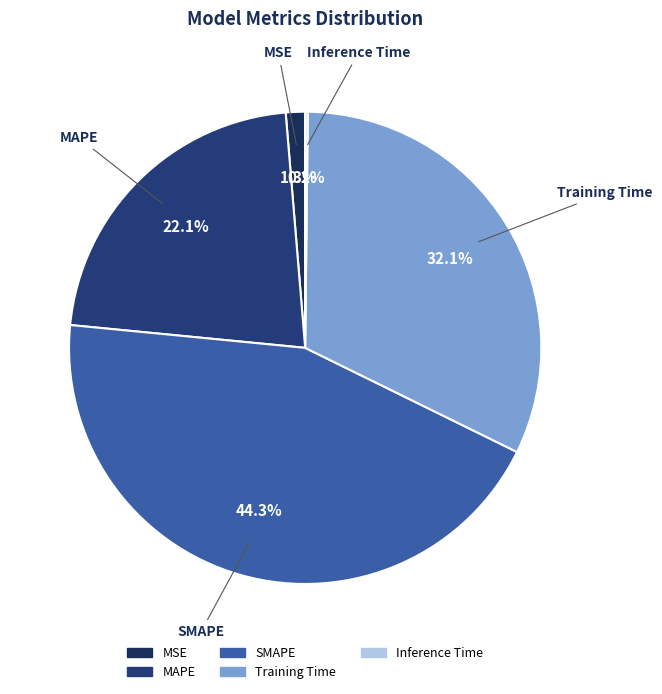

To the nearest percent, what is the combined percentage of MSE and MAPE?

23%